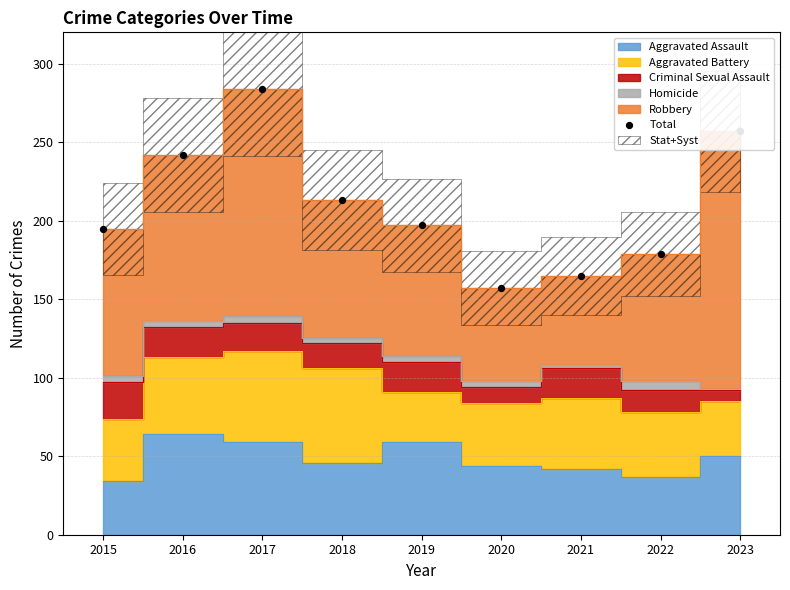

What is the change in value from 2017 to 2021?

-119